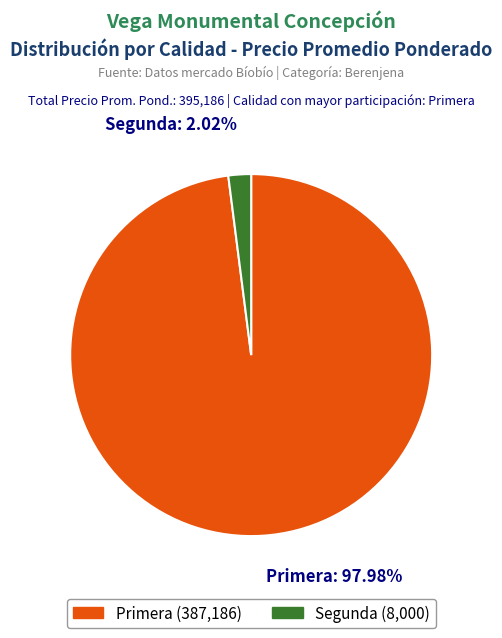

What is the smallest slice in the pie chart?

Segunda